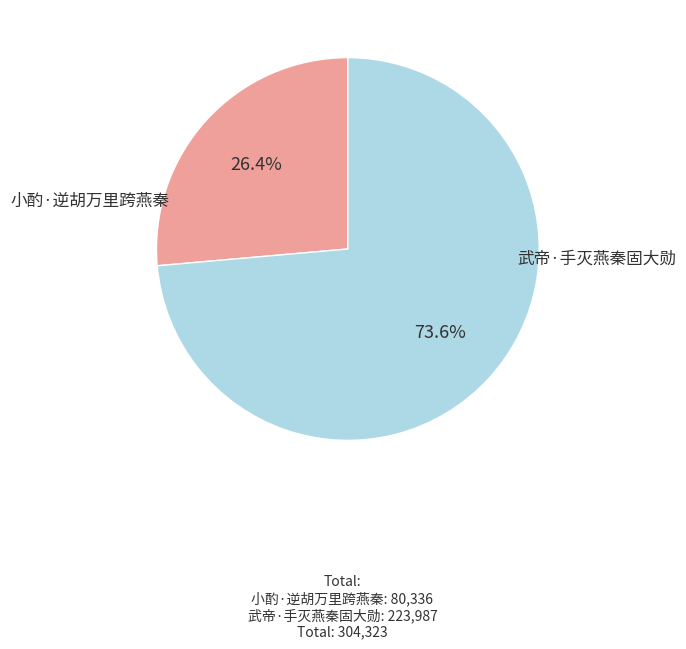

Does any single category account for the majority?

Yes